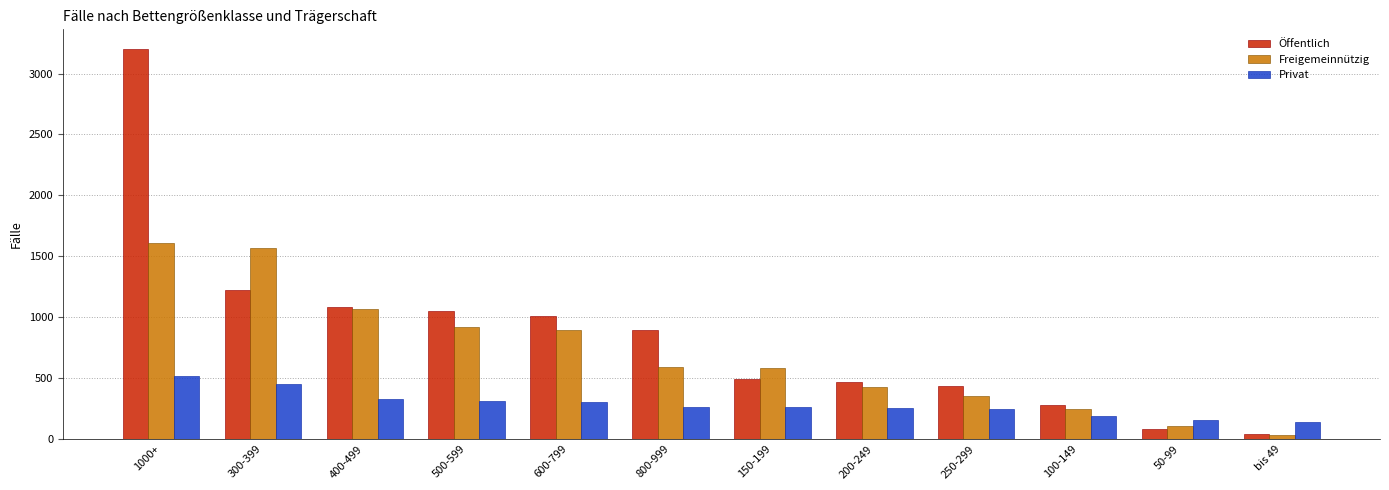

Which series has the widest spread of values?

Öffentlich